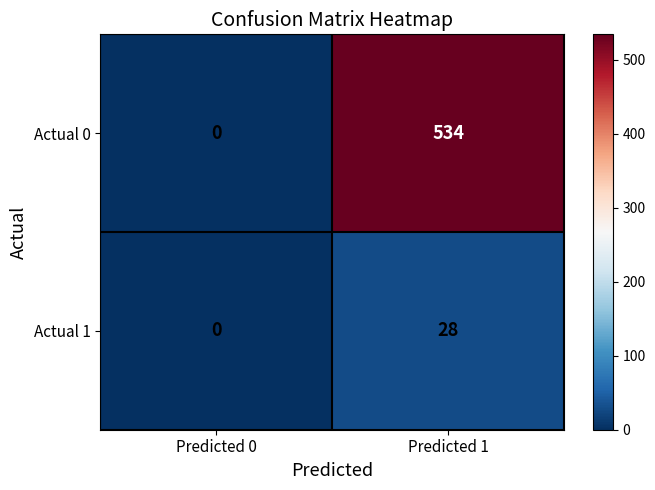

List the series in order of their overall mean, highest first.

Actual 0, Actual 1